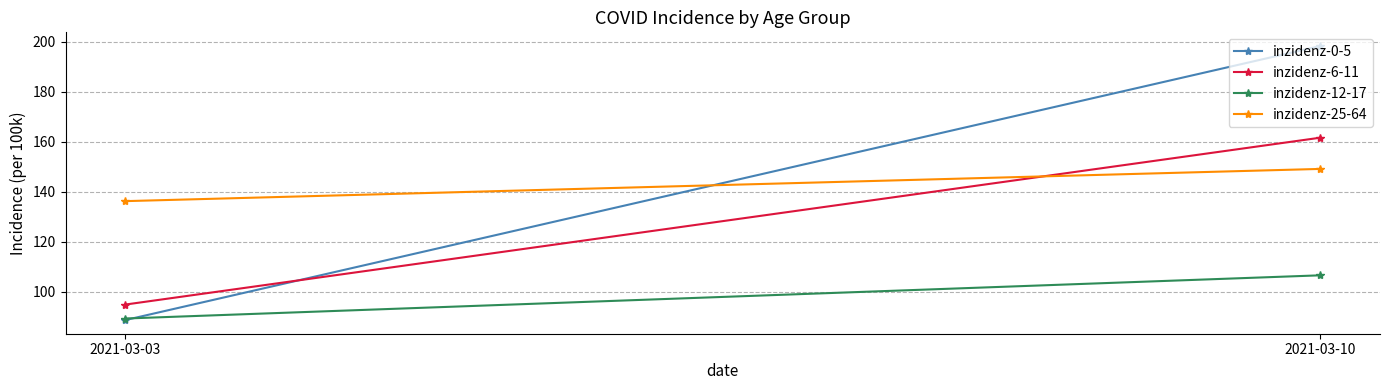

What is the value of the inzidenz-25-64 point at the 1st from the left?

136.2